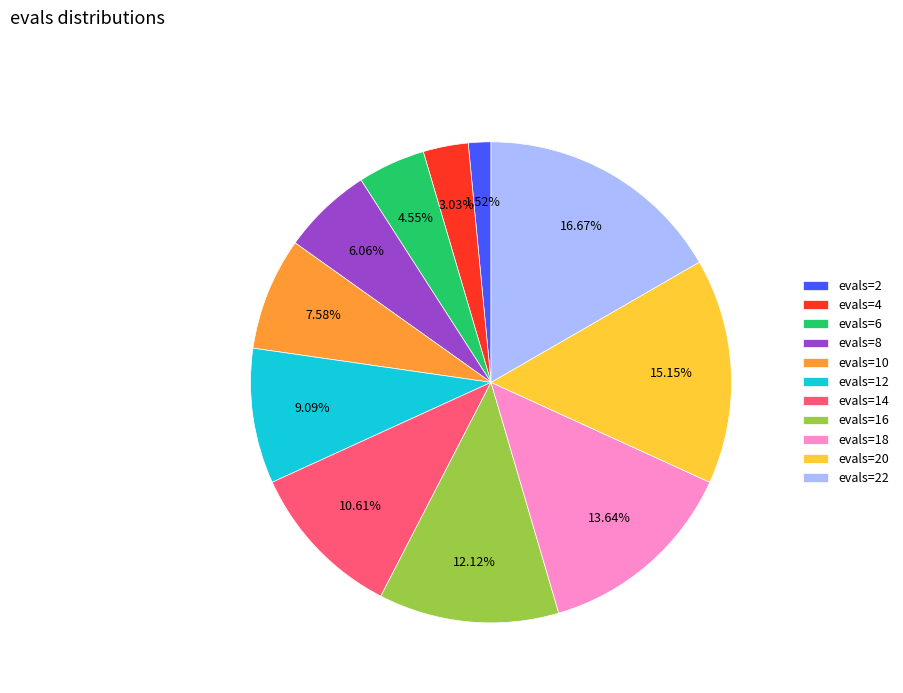

How many segments does this pie chart have?

11